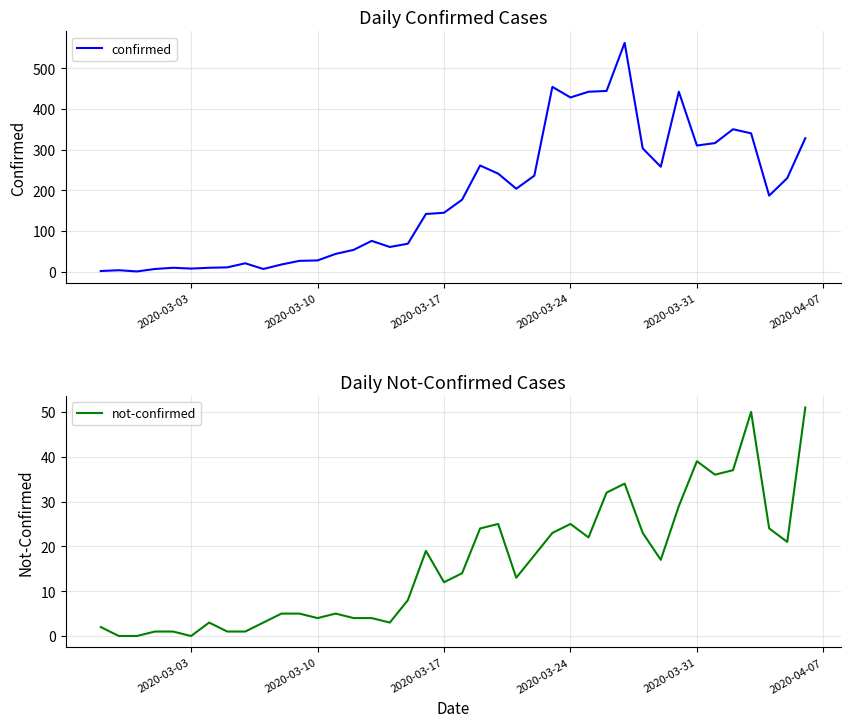

At how many categories does at least one series exceed 425?

6